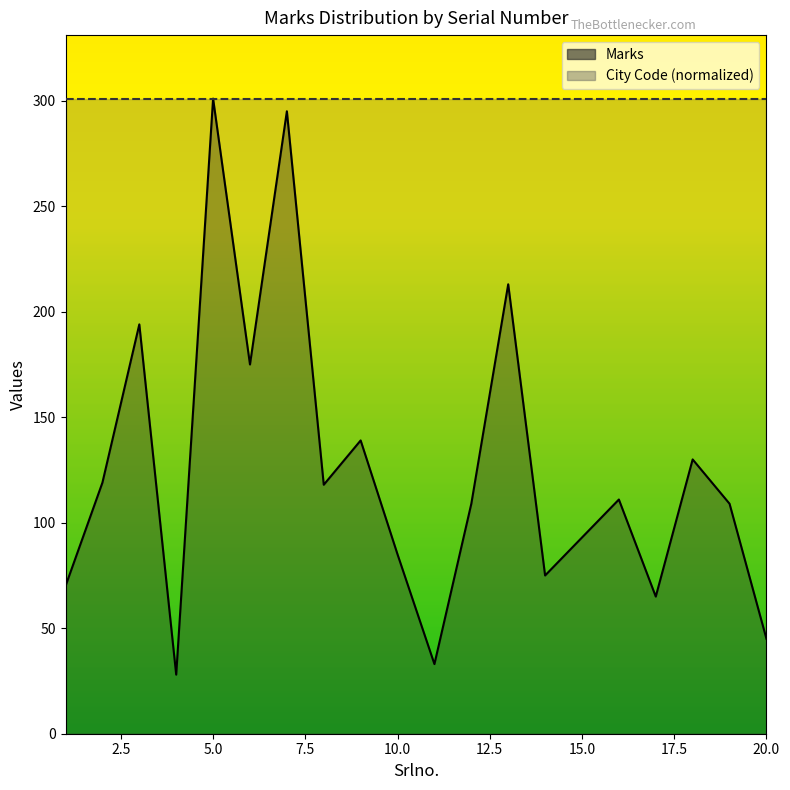

Read the value at 10, to the nearest 10.

80